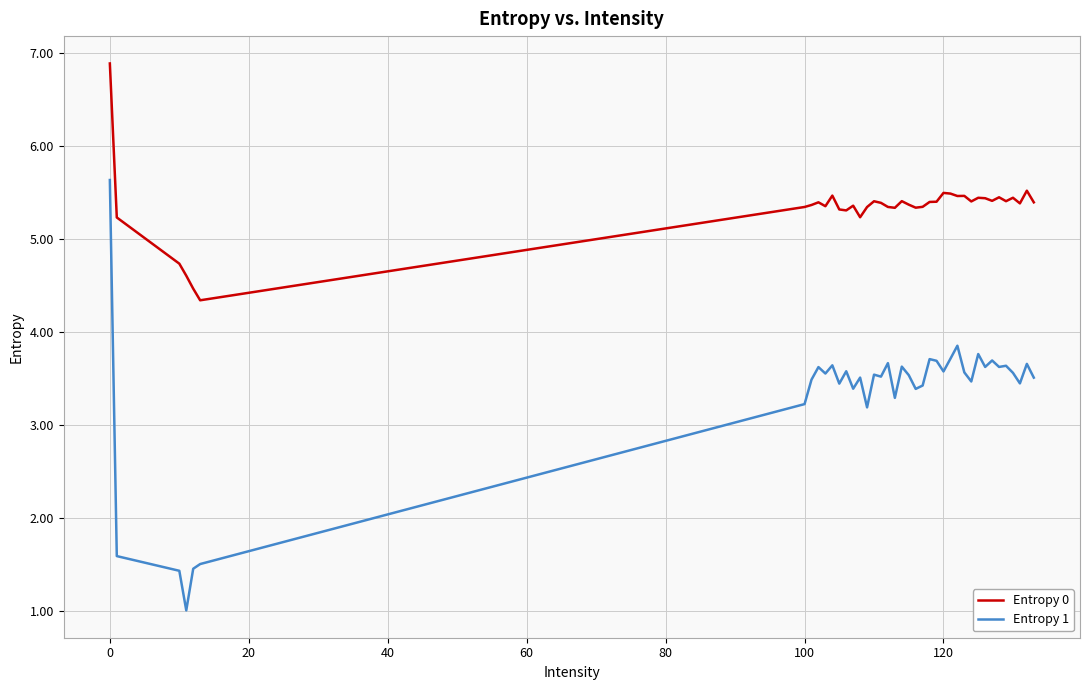

What is the maximum value shown in the chart?

6.9